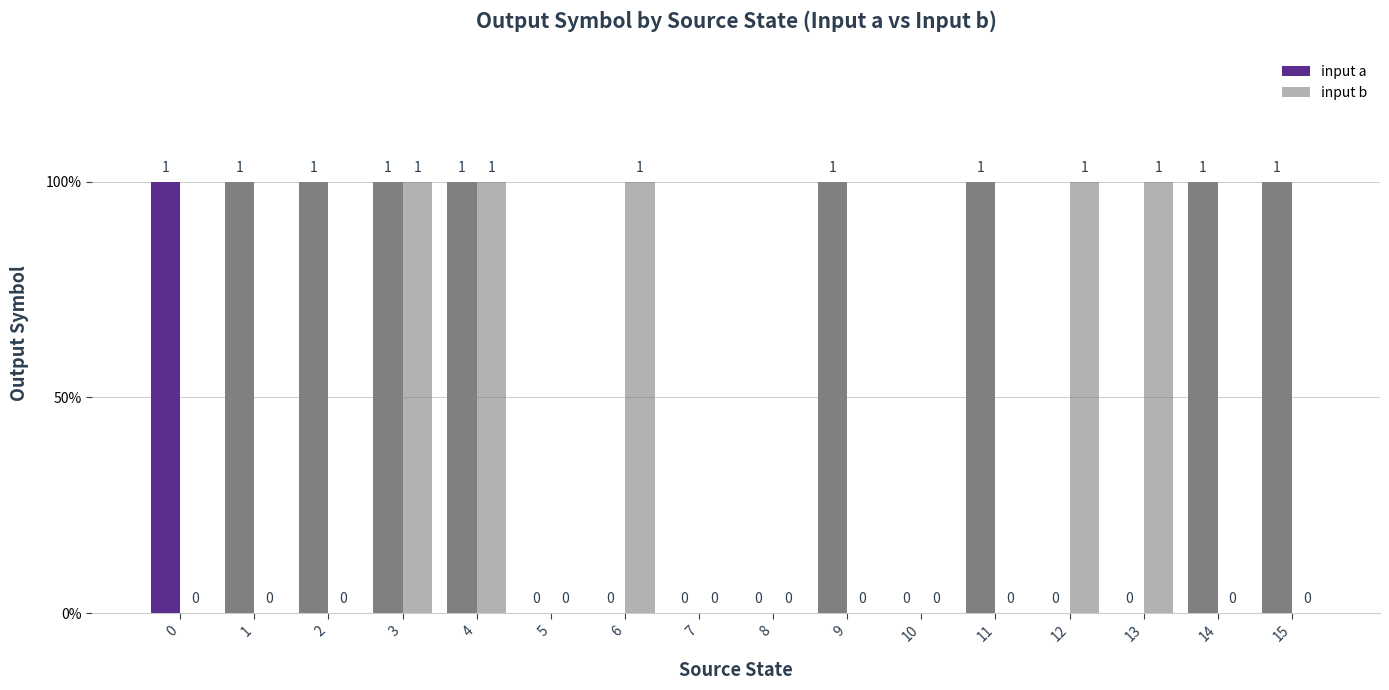

Are the bars grouped side by side (vs. stacked)?

Yes